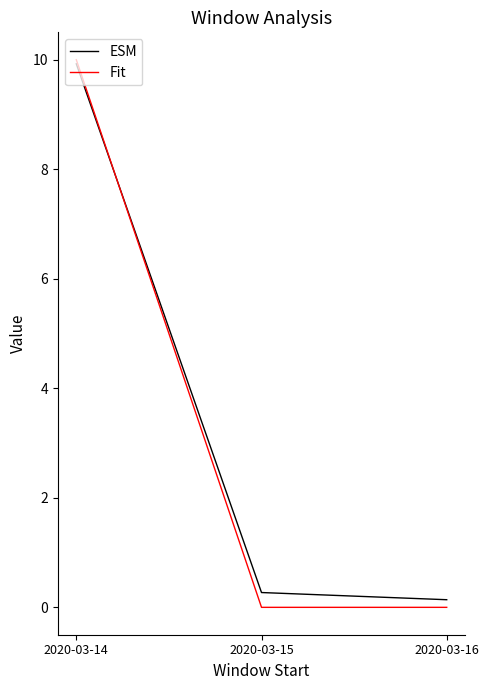

Does the chart display data point markers on the line(s)?

No